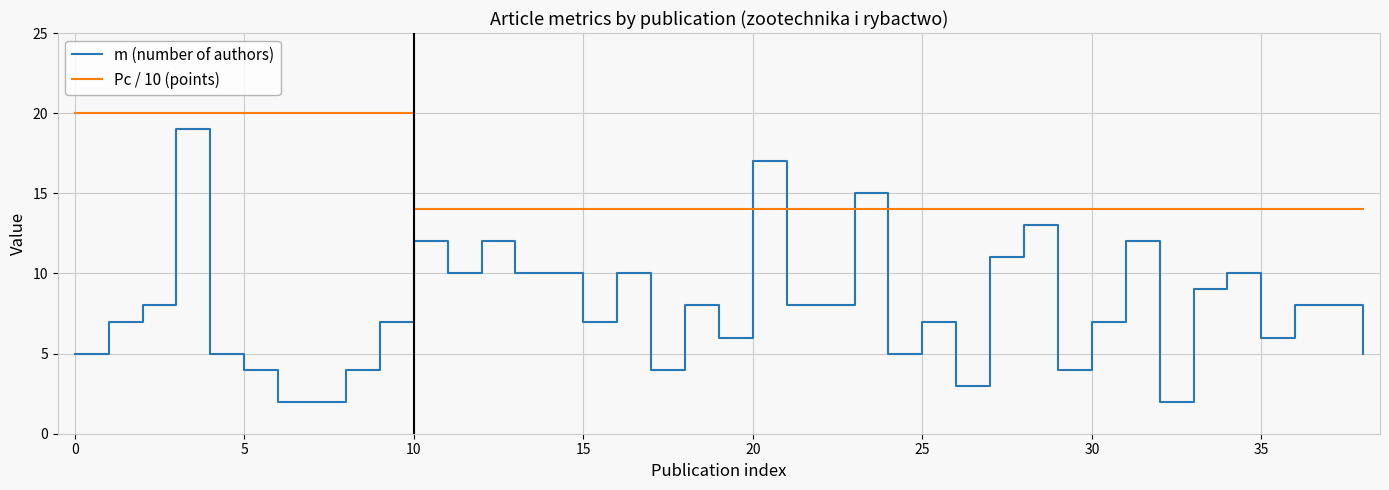

Which series has the largest total across all categories?

Pc / 10 (points)